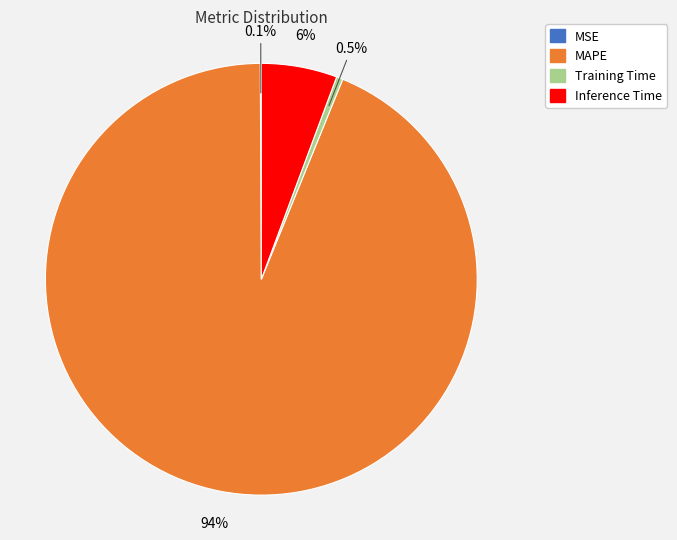

Which category has the biggest portion of the pie?

MAPE